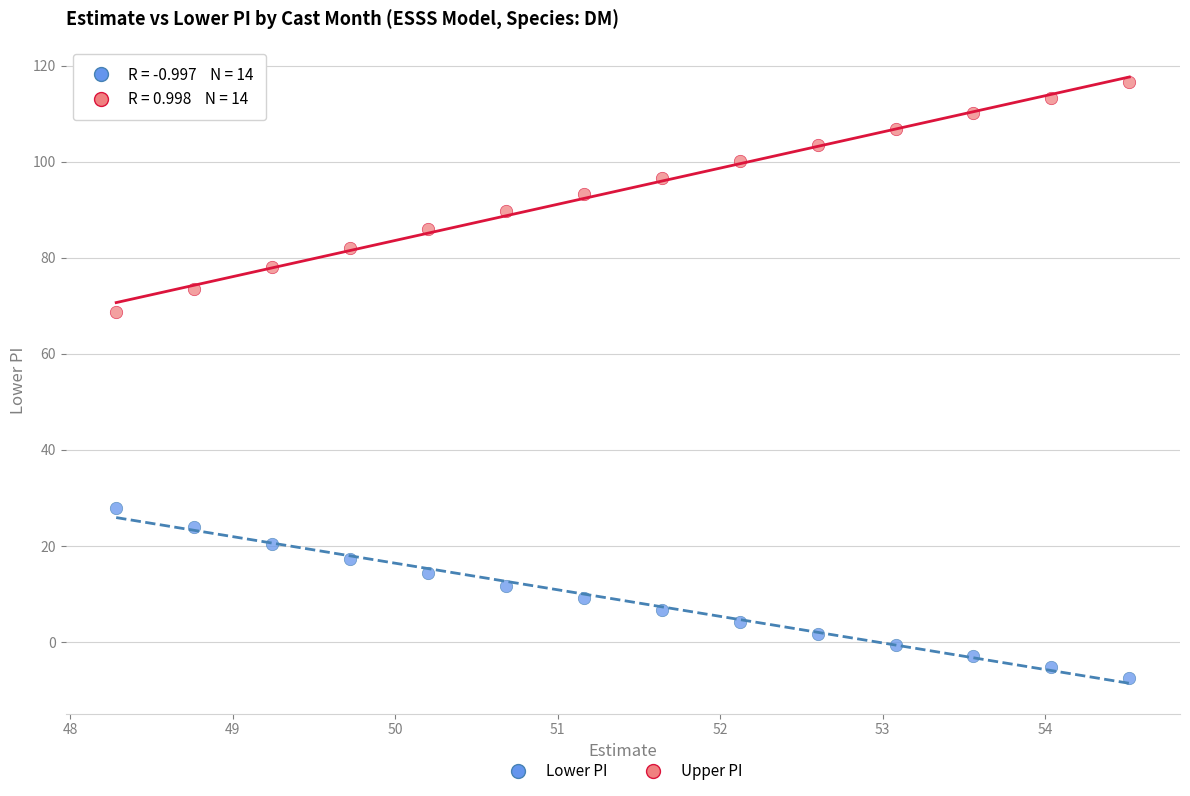

Across all series, what Y value is closest to 54?

68.6